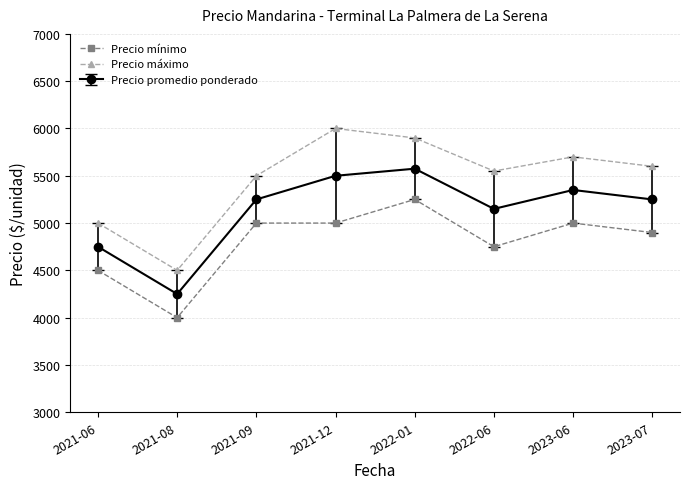

In Precio máximo, how many points are lower than both neighbors (excluding endpoints)?

2